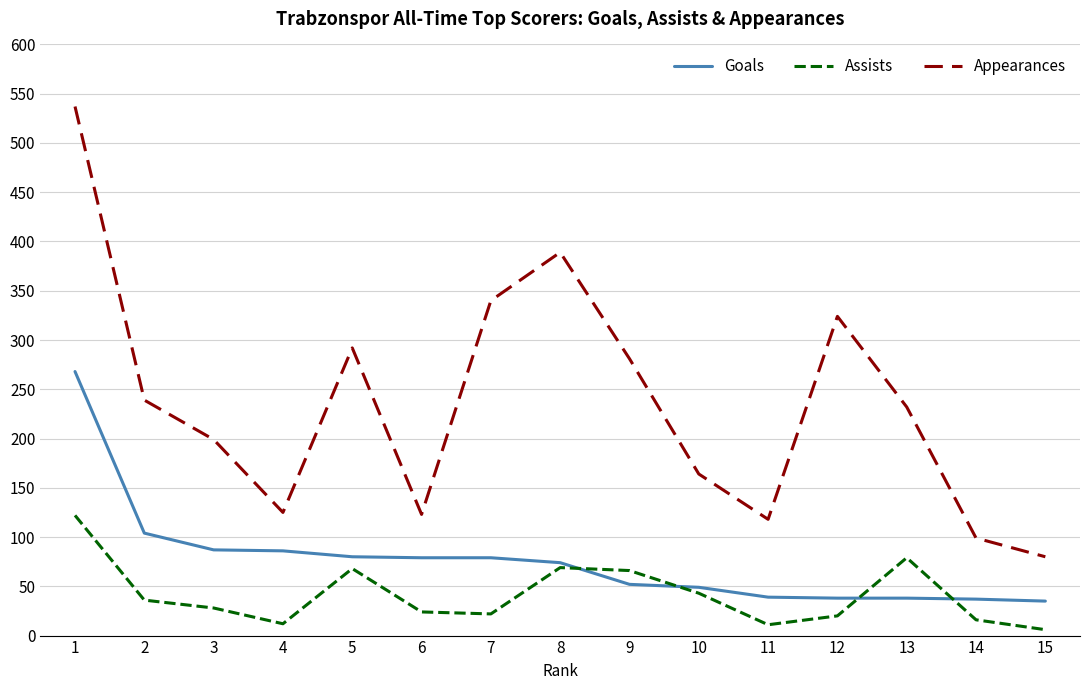

The Assists series shows 43 at 10. True or false?

True